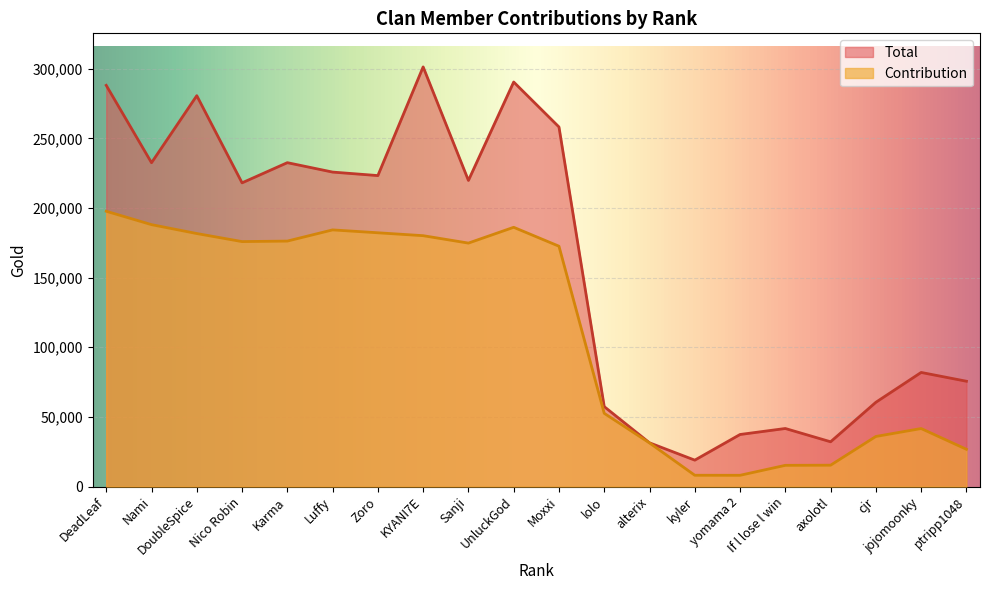

Rank the series by their average value, from highest to lowest.

Total, Contribution